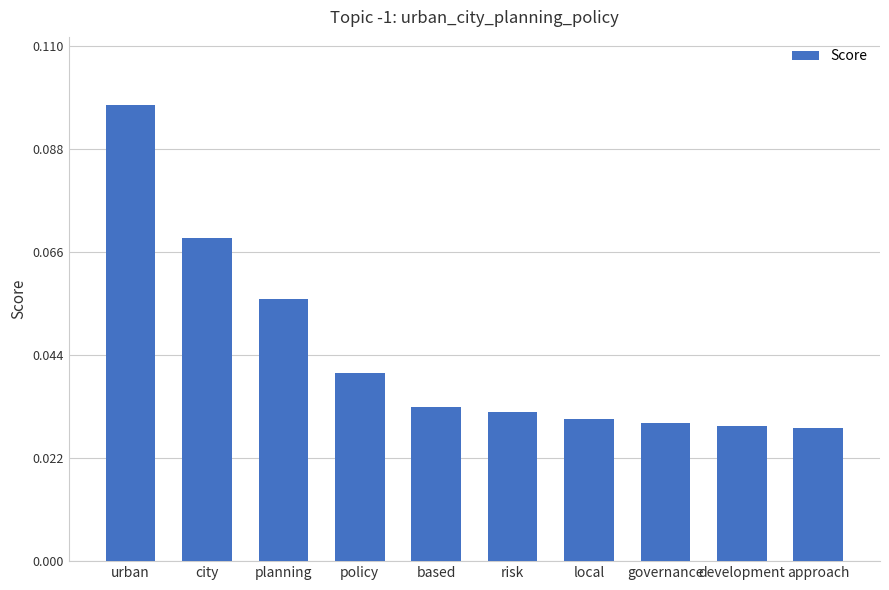

True or false: the data shows 0.1 at local.

False